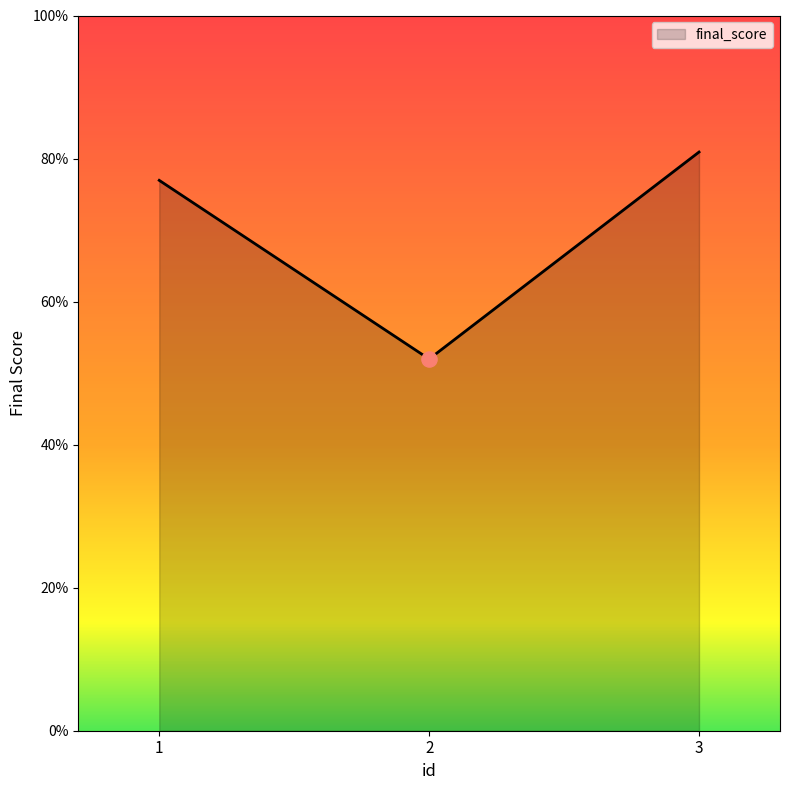

What is the ratio of the value at 3 to the value at 1?

1.1